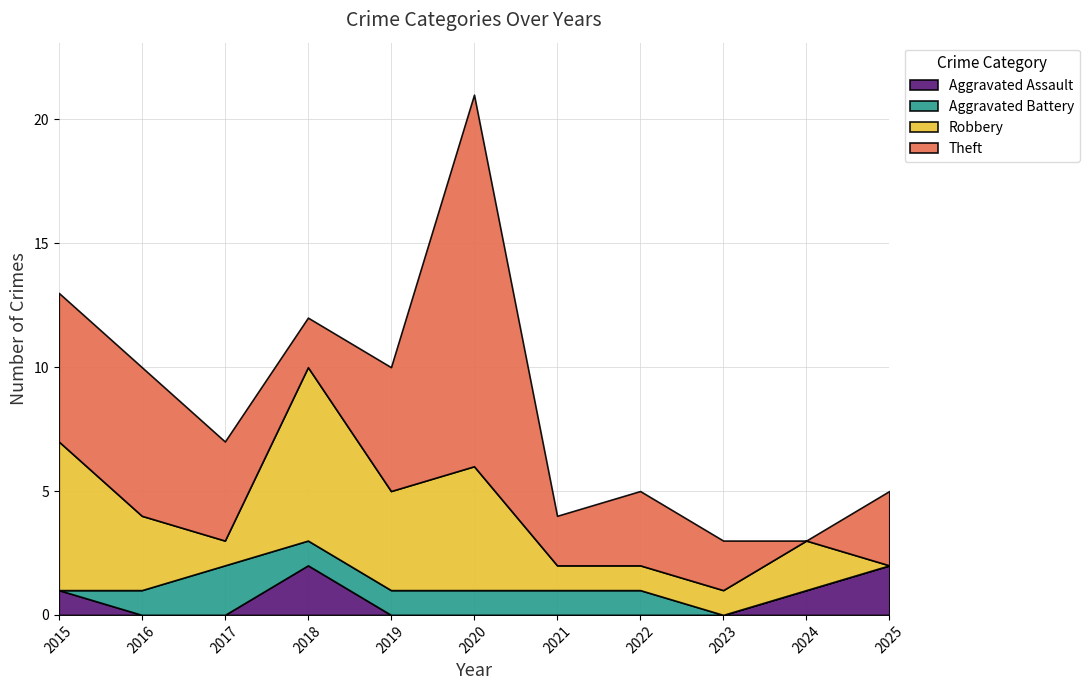

How many data points does each series have?

11